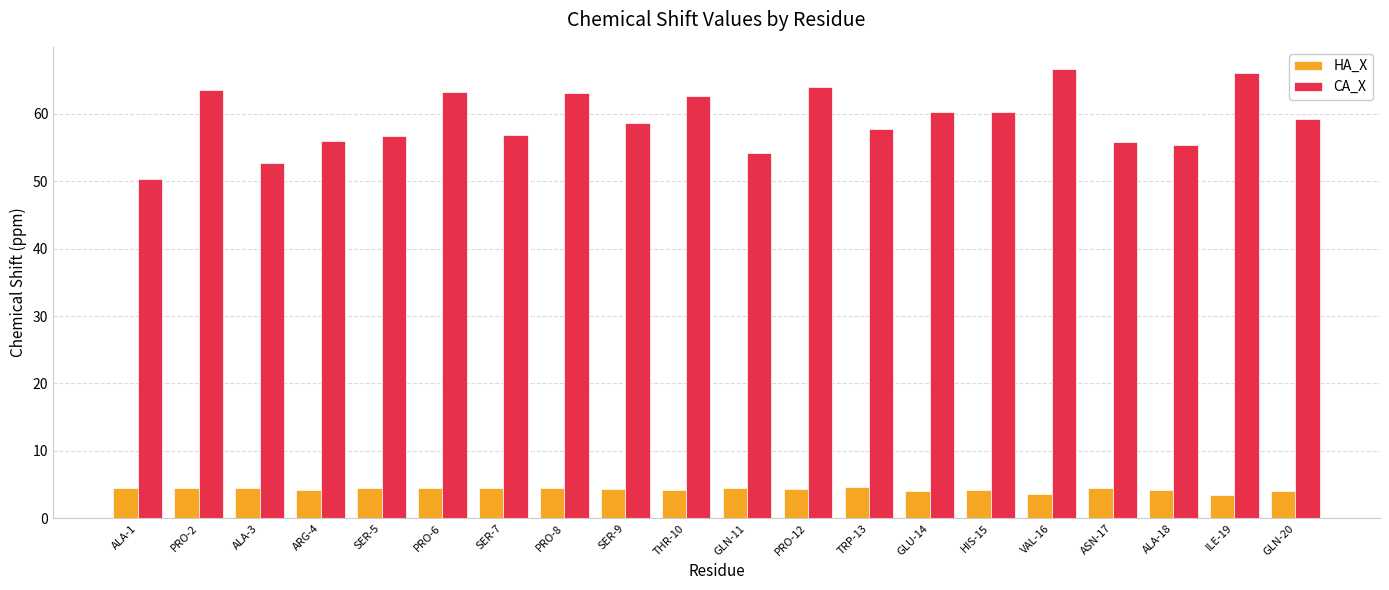

The value of CA_X at GLN-11 is 54.1. True or false?

True